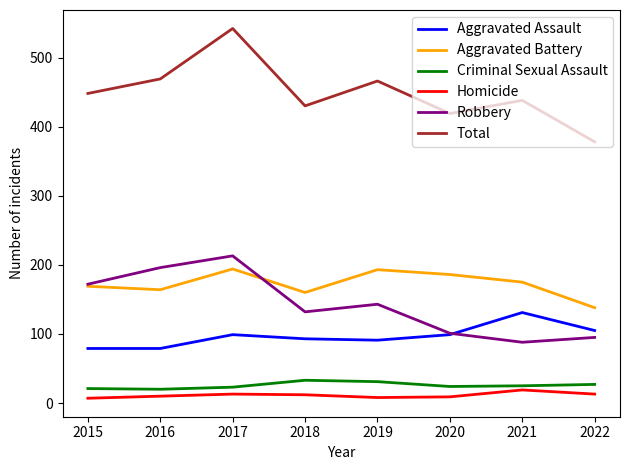

True or false: Robbery and Homicide intersect in this chart.

False